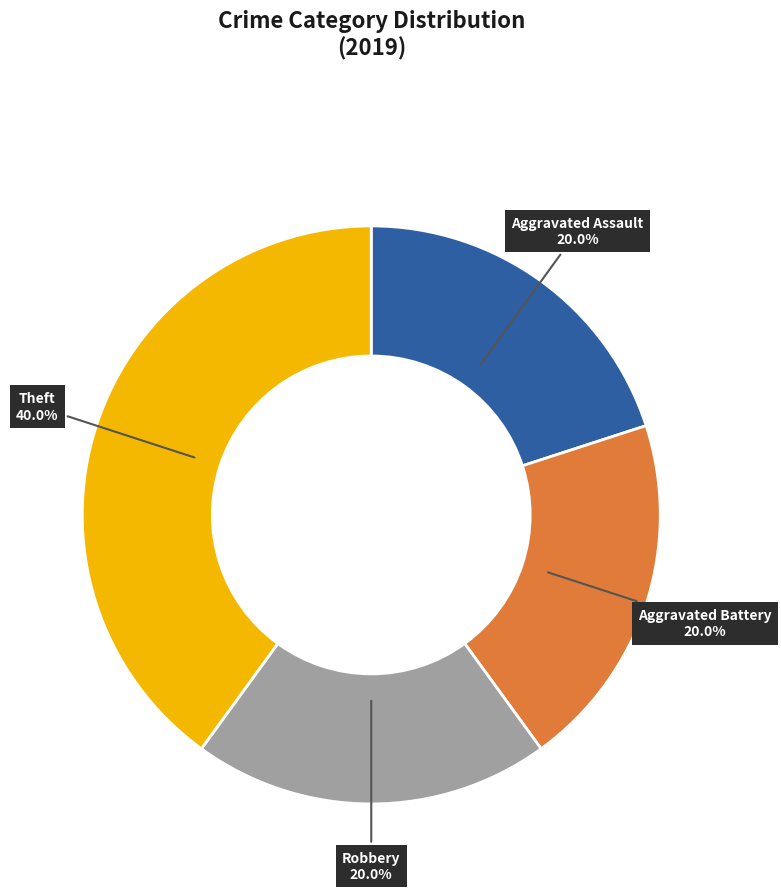

To the nearest percent, what percentage of the pie is Aggravated Battery?

20%